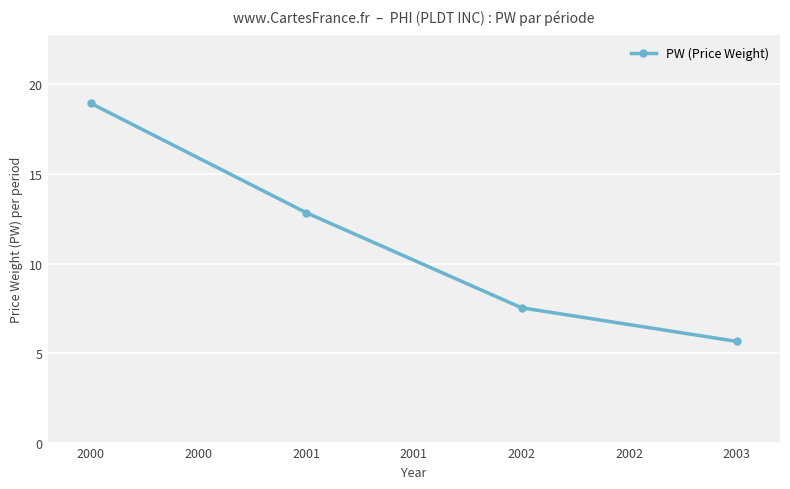

Rank the categories by value from highest to lowest.

2000, 2001, 2002, 2003